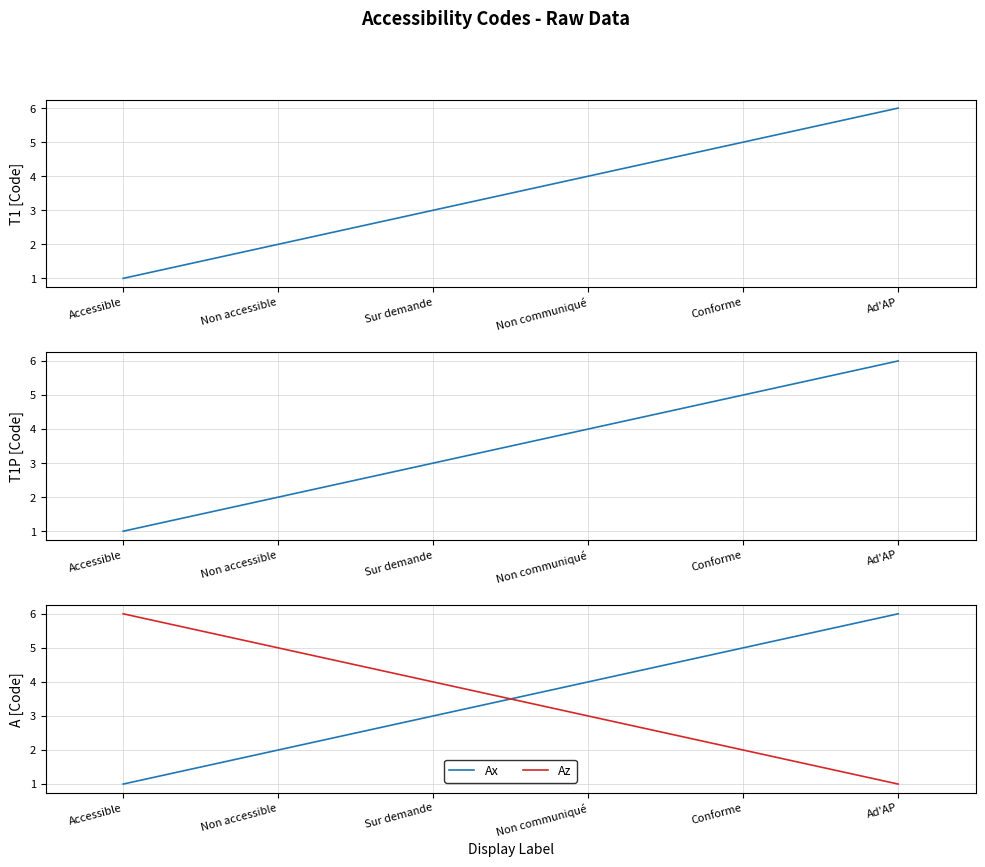

At which label does Az reach its minimum?

Ad'AP